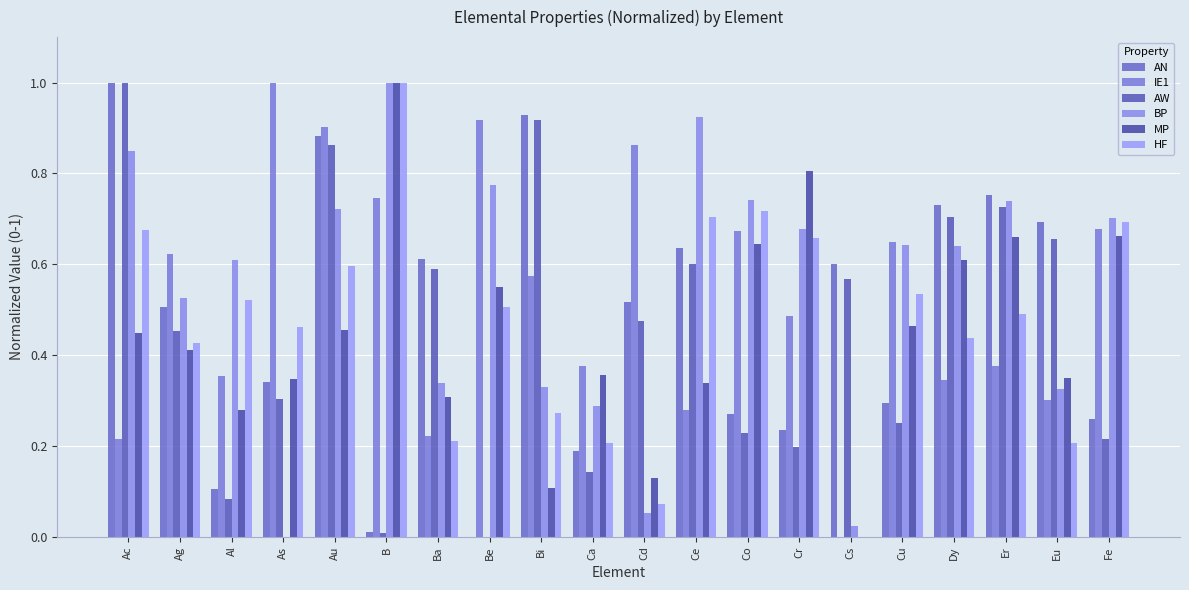

What is the value of the IE1 bar at the 14th from the left?

0.5